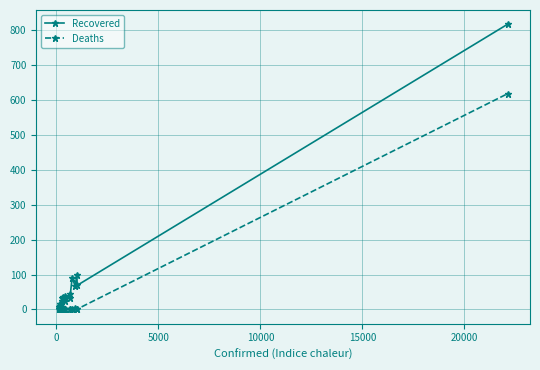

How many lines are shown in the chart?

2